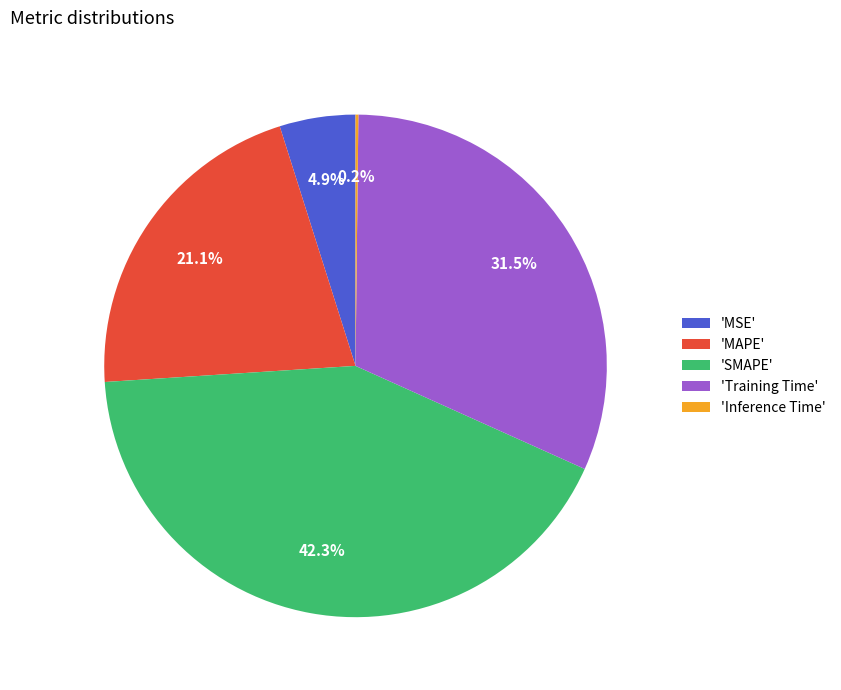

Does 'SMAPE' represent more than half of the total?

No